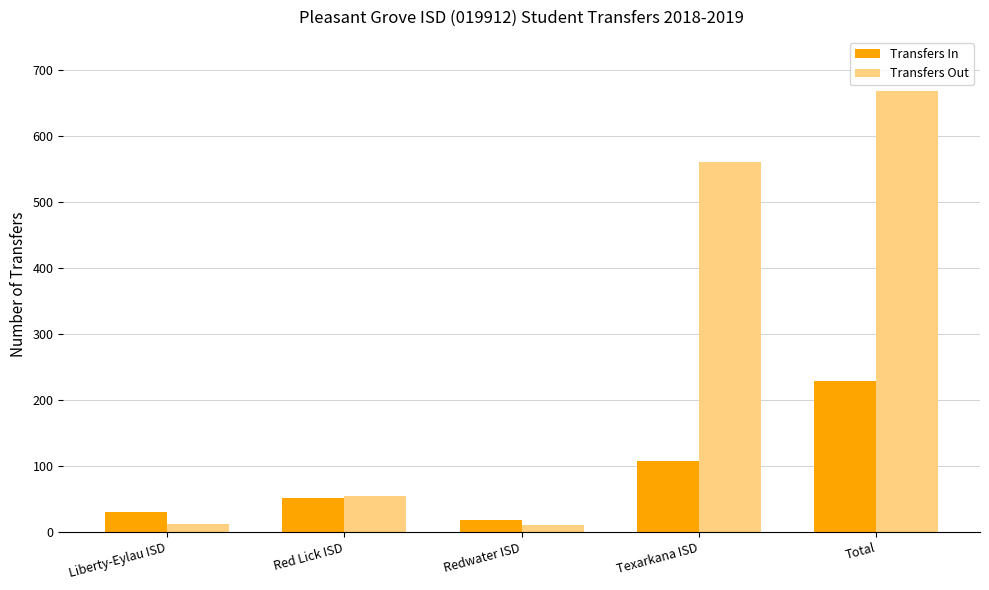

What is the maximum value shown in the chart?

668